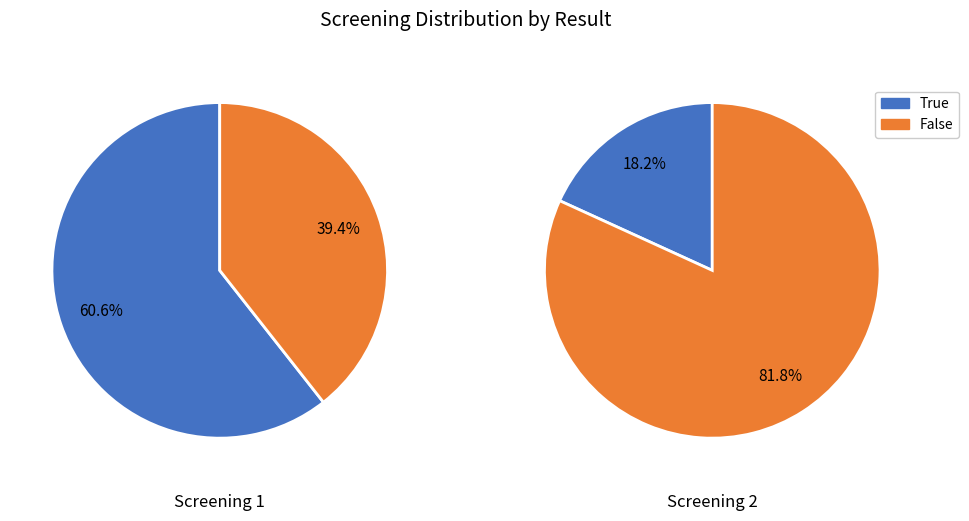

Is there a majority slice in this chart?

Yes